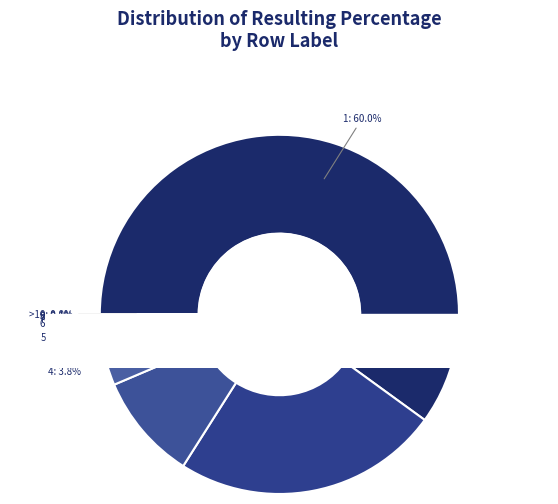

Is it true that 4 is 4% of the pie?

True